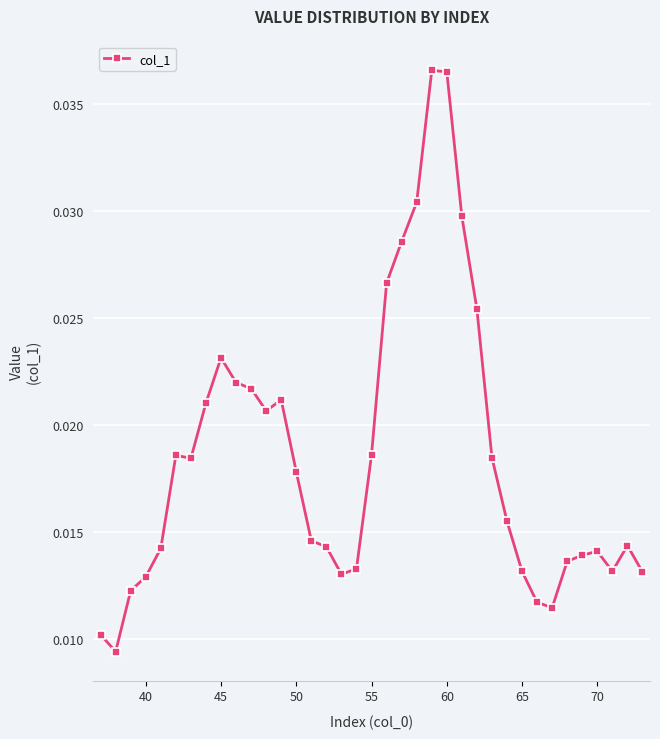

How many values are between 0 and 1?

37